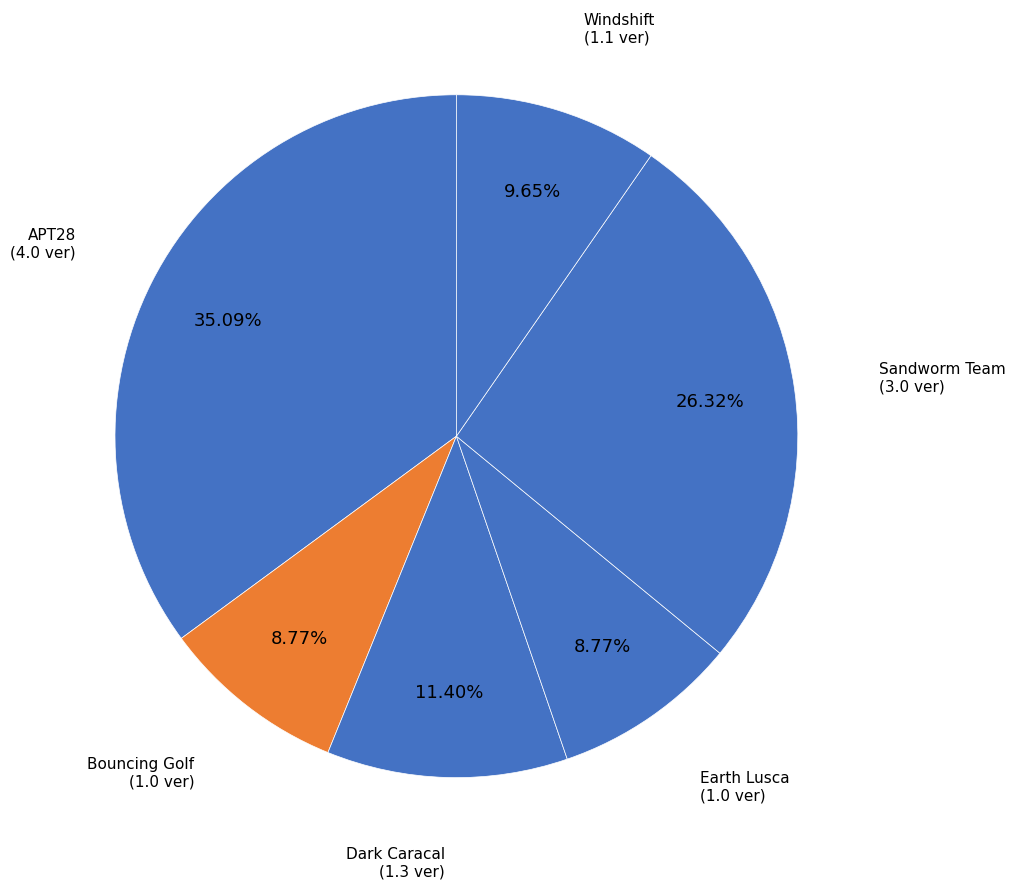

Count the number of slices in the pie.

6